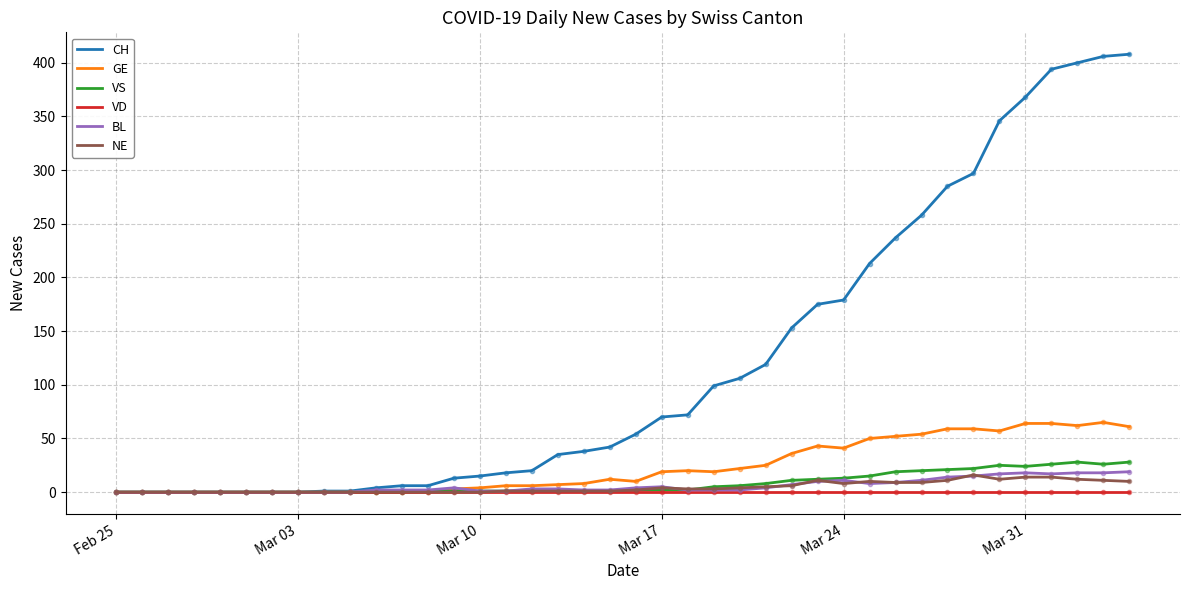

Which series has the largest total across all categories?

CH